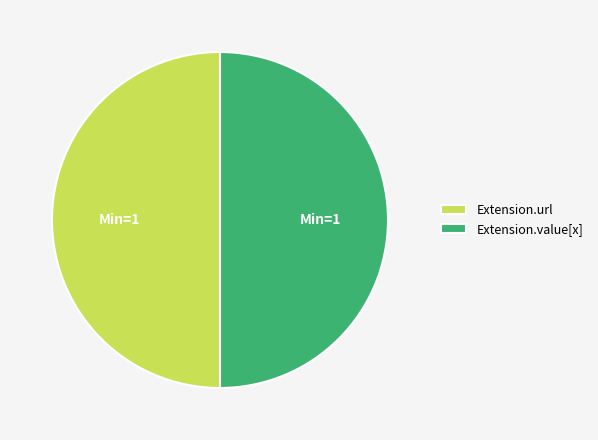

Approximately how many times larger is the value at Extension.value[x] compared to Extension.url?

1.0